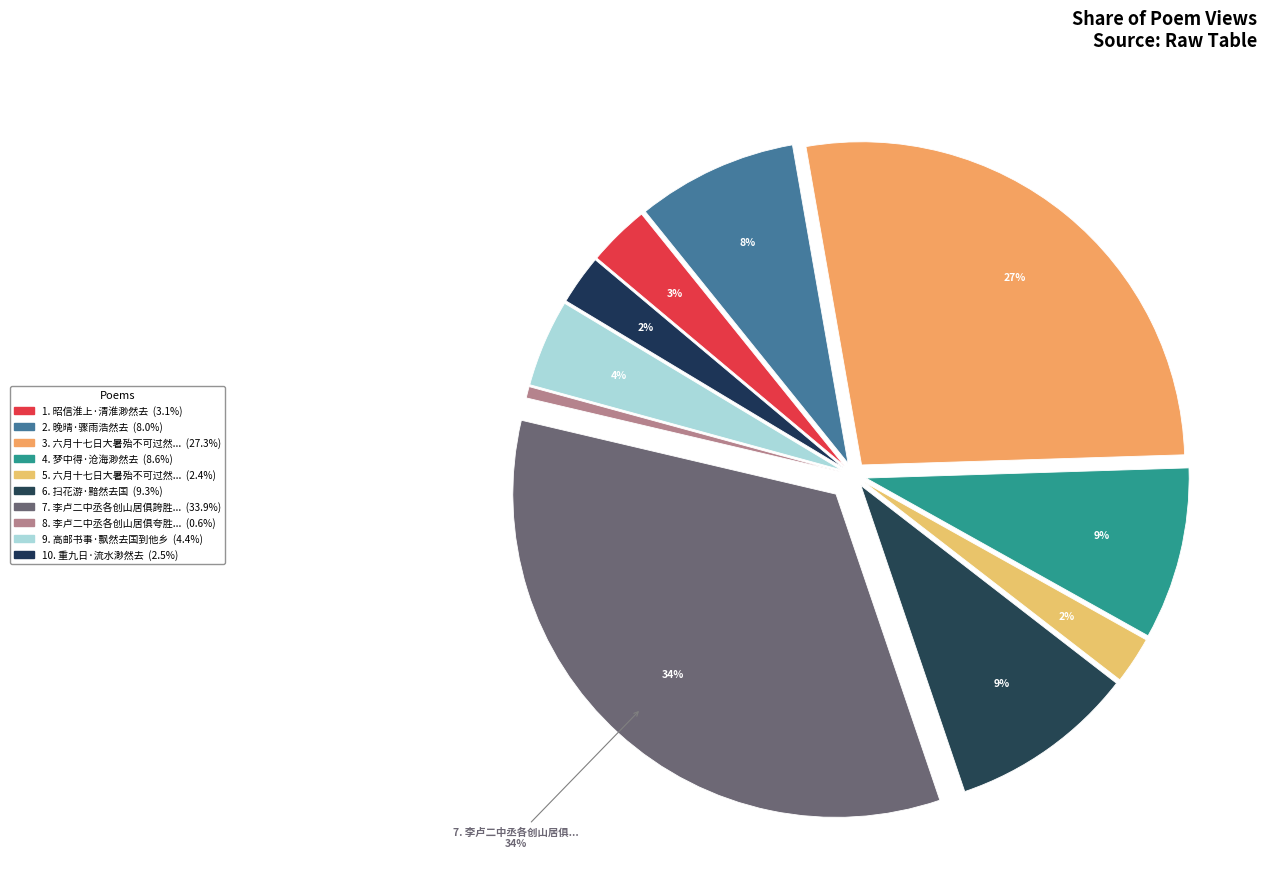

How many slices are in this pie chart?

10